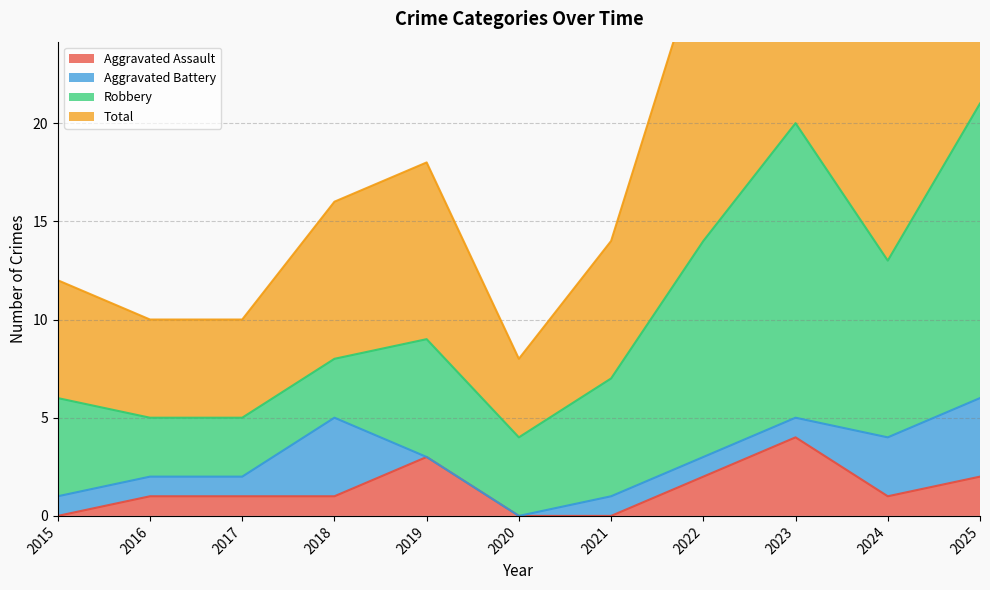

Between 2018 and 2021, which is larger?

2018